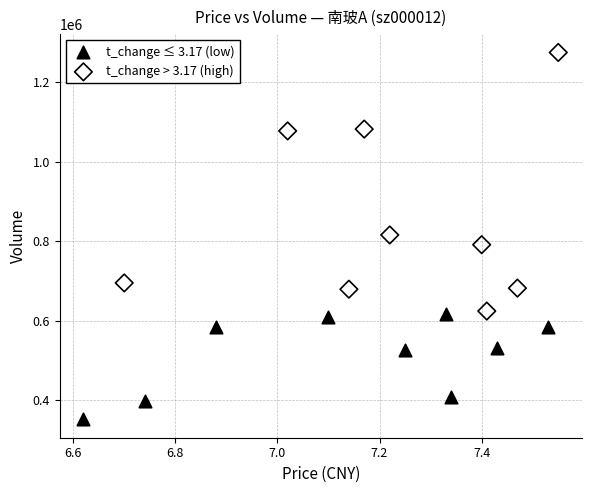

Which series contains the highest Y value?

t_change > 3.17 (high)